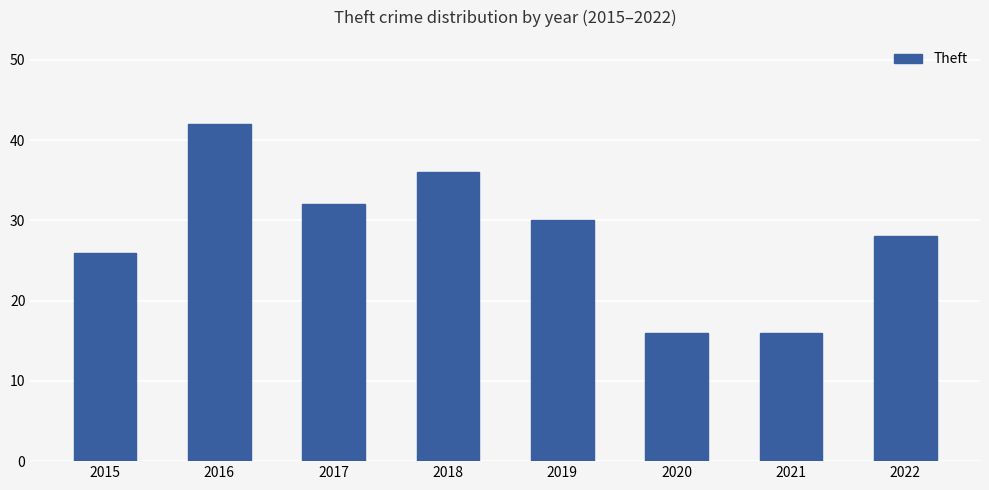

Is it true that the value at 2017 is 32?

True